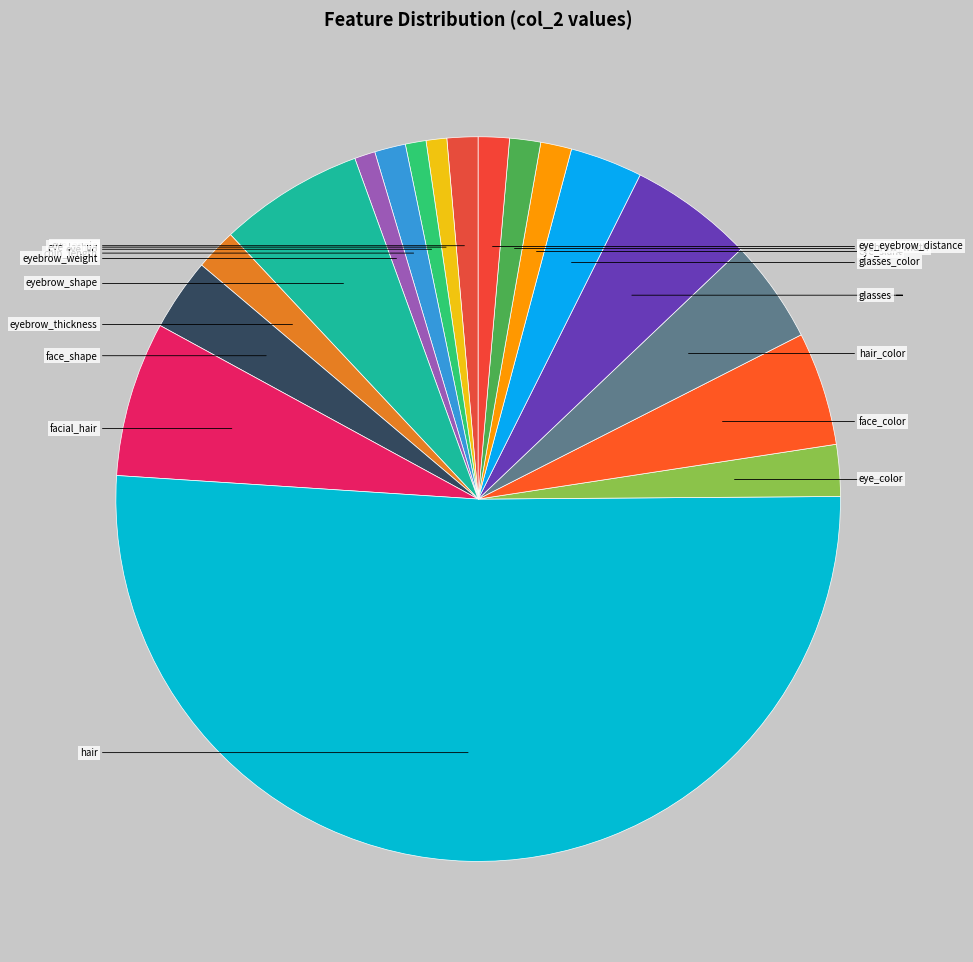

How many segments does this pie chart have?

18